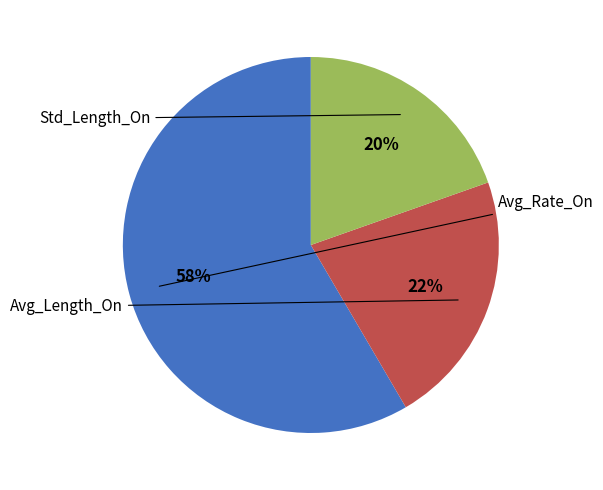

To the nearest percent, what is the average slice percentage?

33%